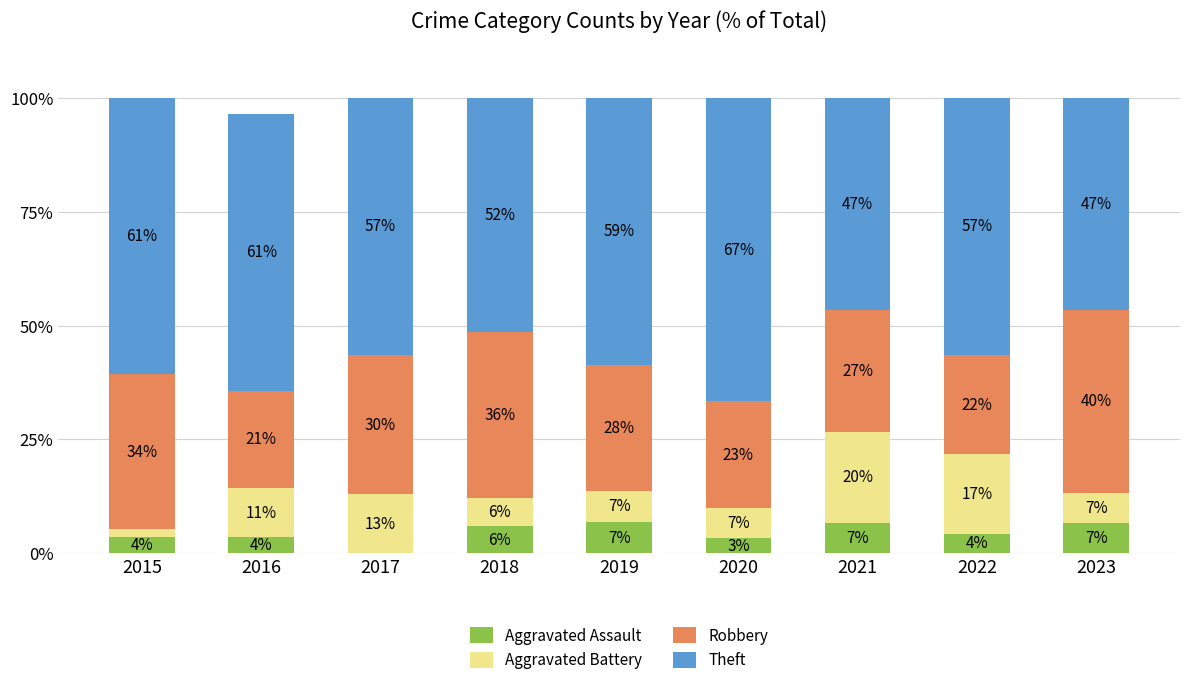

Rank the series by their maximum value, from lowest to highest.

Aggravated Assault, Aggravated Battery, Robbery, Theft